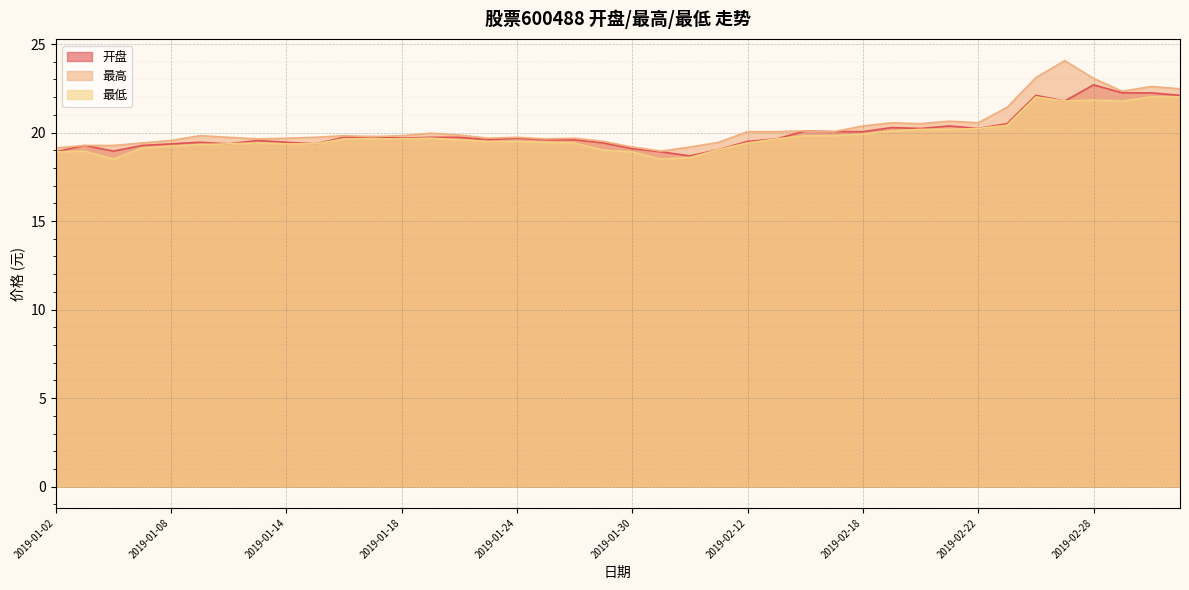

The 最高 series shows 29.2 at 2019-01-17. True or false?

False